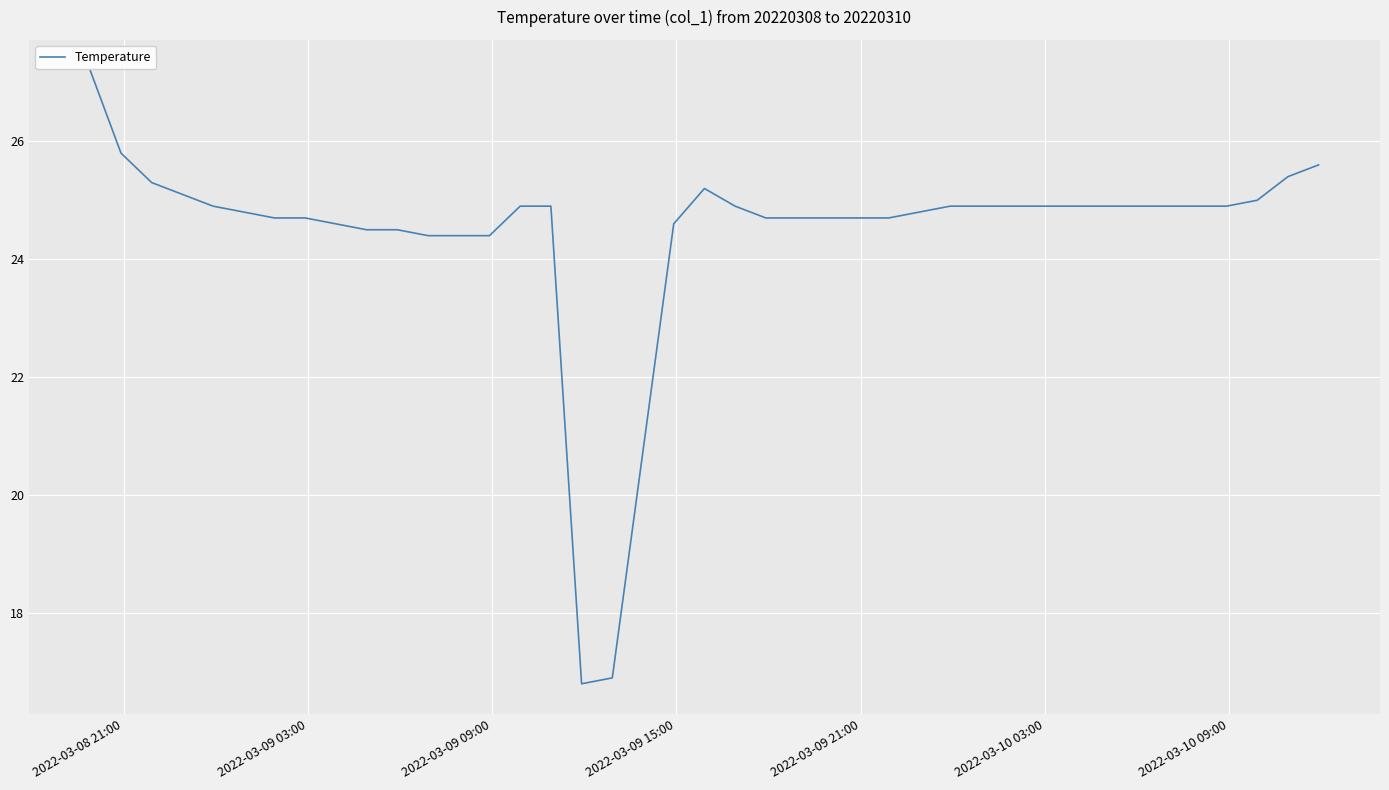

What is the greatest value displayed?

27.2